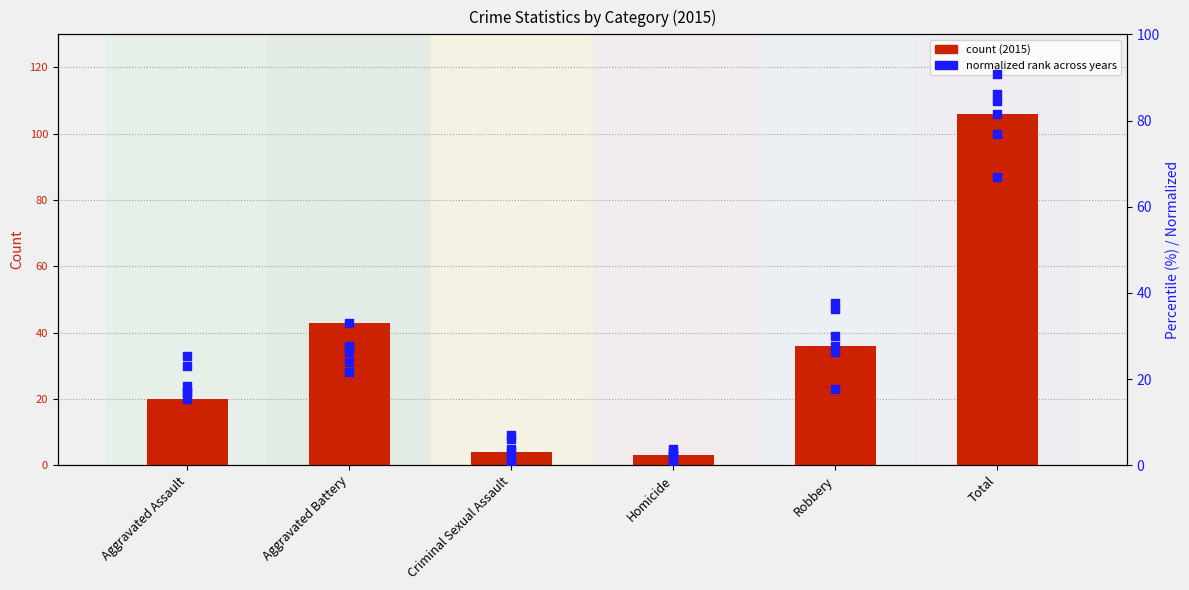

Which series has the largest Y range (max minus min)?

2015